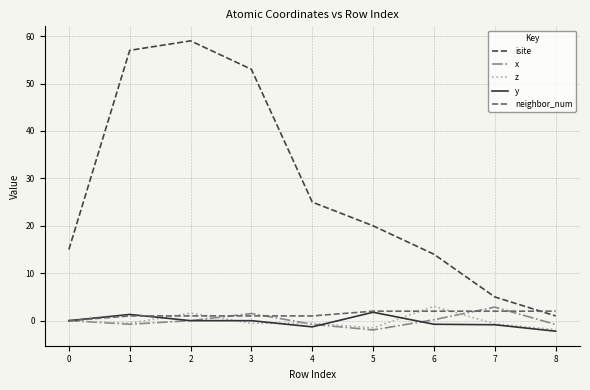

Which series has the largest total across all categories?

isite